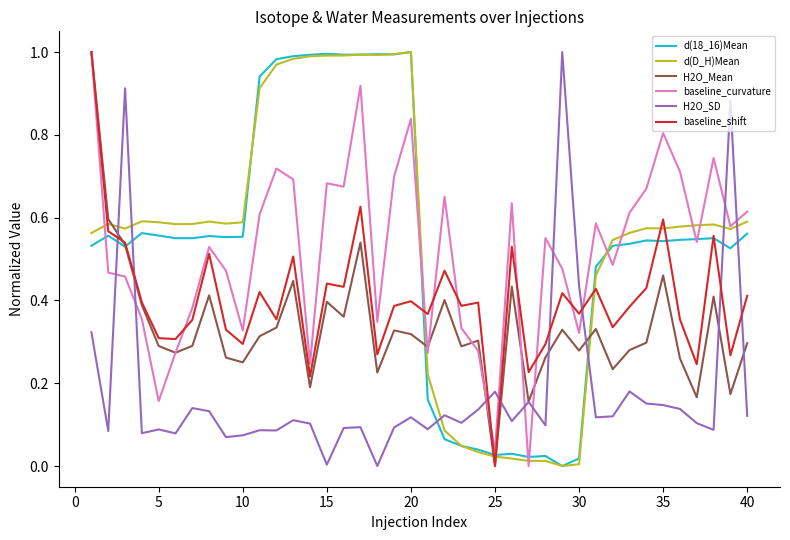

Does the chart have visible grid lines?

No